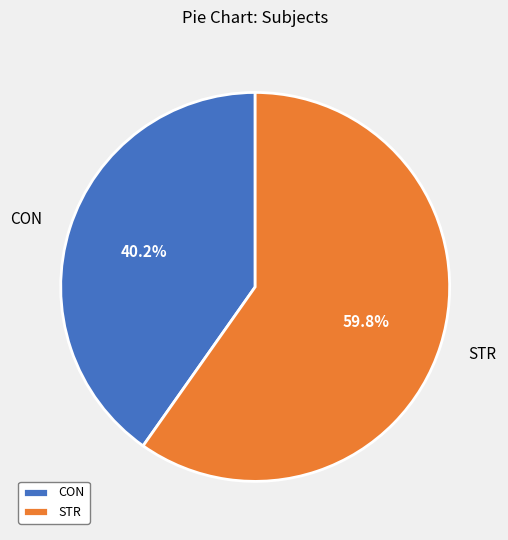

Is the sum of STR and CON greater than half?

Yes